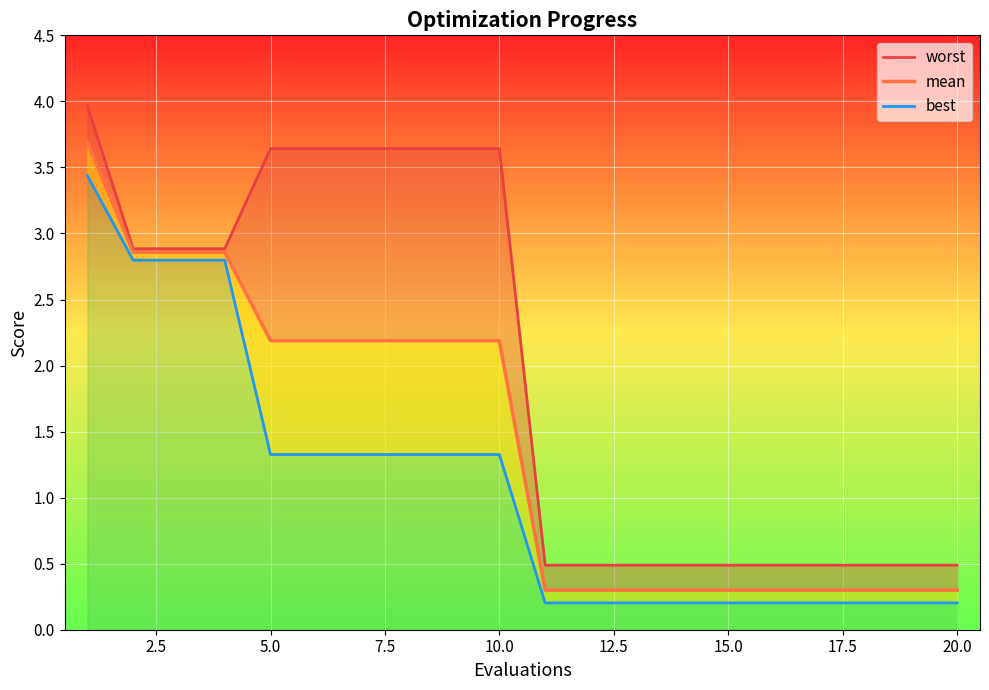

Between 15.0 and 22.5, which series saw the biggest shift?

worst_line